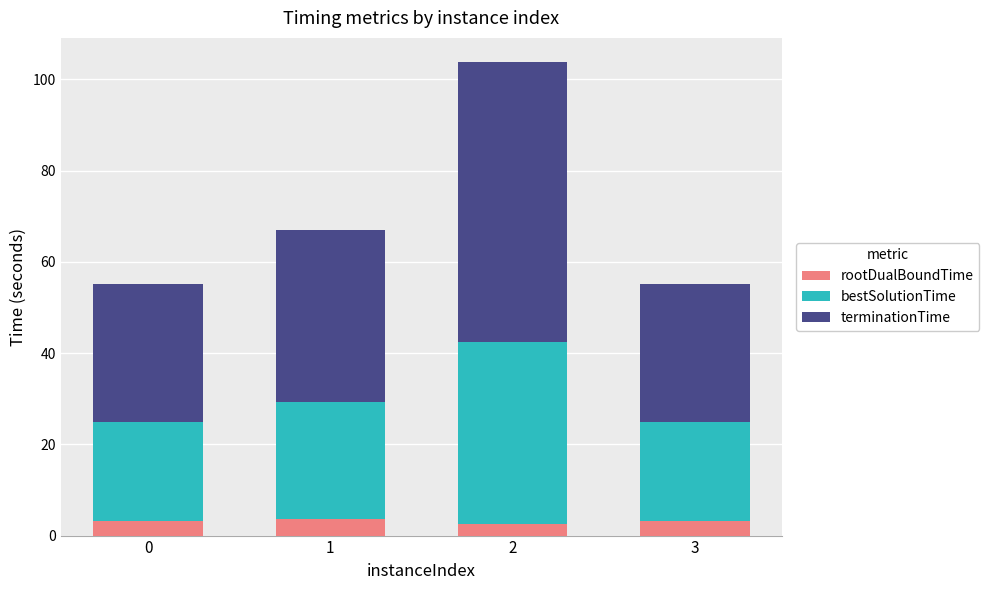

What is the total value across all series at 1?

67.0